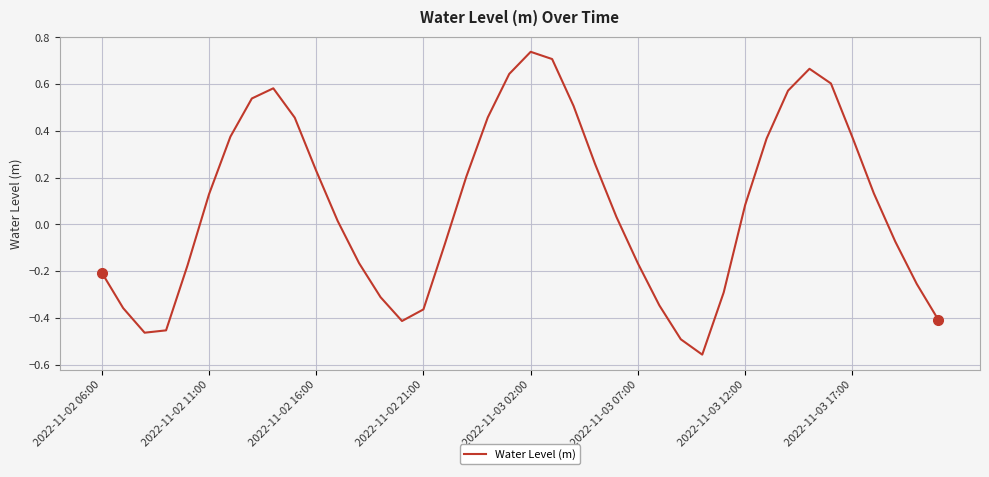

How many points are higher than both their immediate neighbors (excluding endpoints)?

3